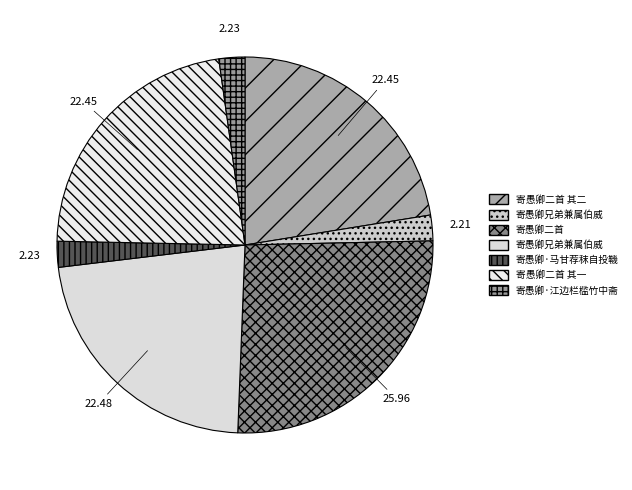

How many slices are in this pie chart?

7